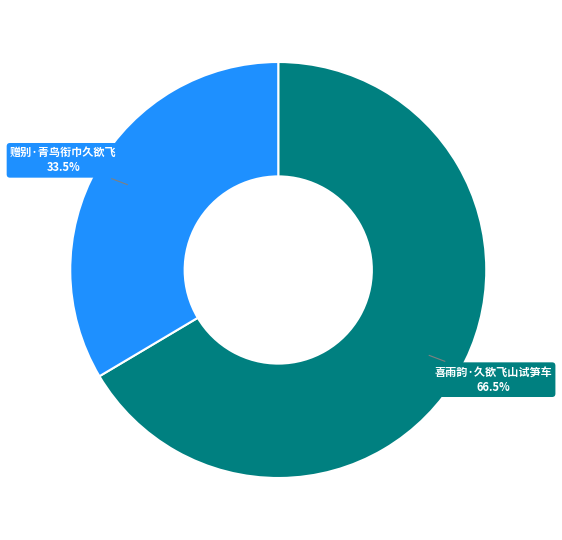

Is there a majority slice in this chart?

Yes